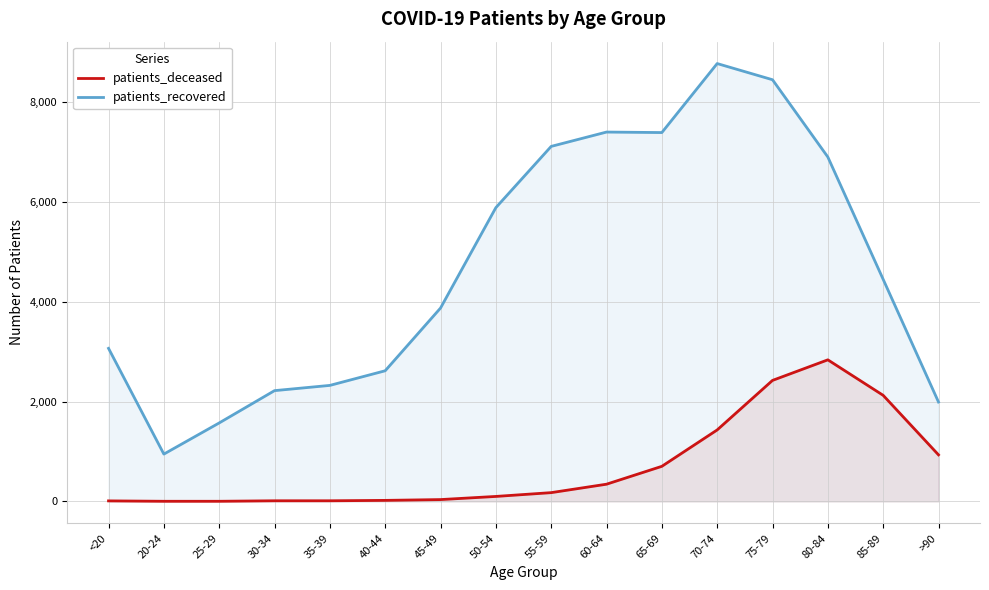

Rank the series by their average value, from highest to lowest.

patients_recovered, patients_deceased